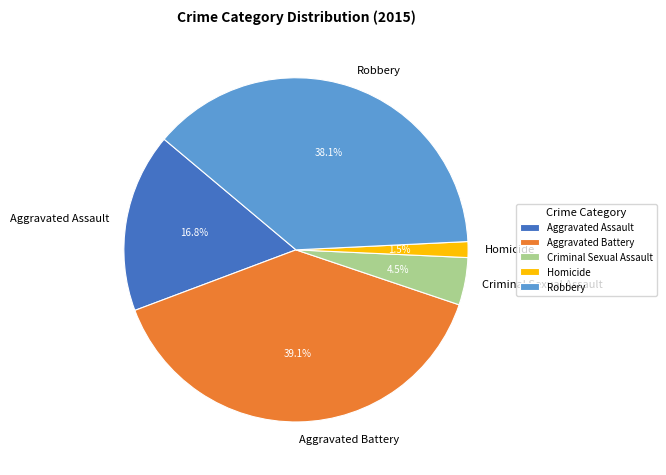

To the nearest percent, what is the combined percentage of Criminal Sexual Assault and Robbery?

43%